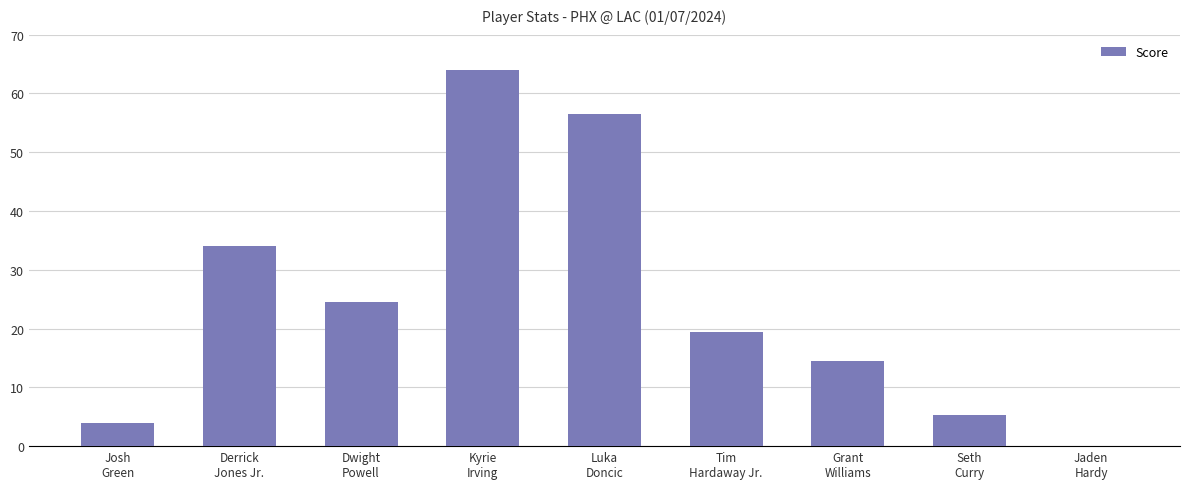

What is the maximum value shown in the chart?

64.0